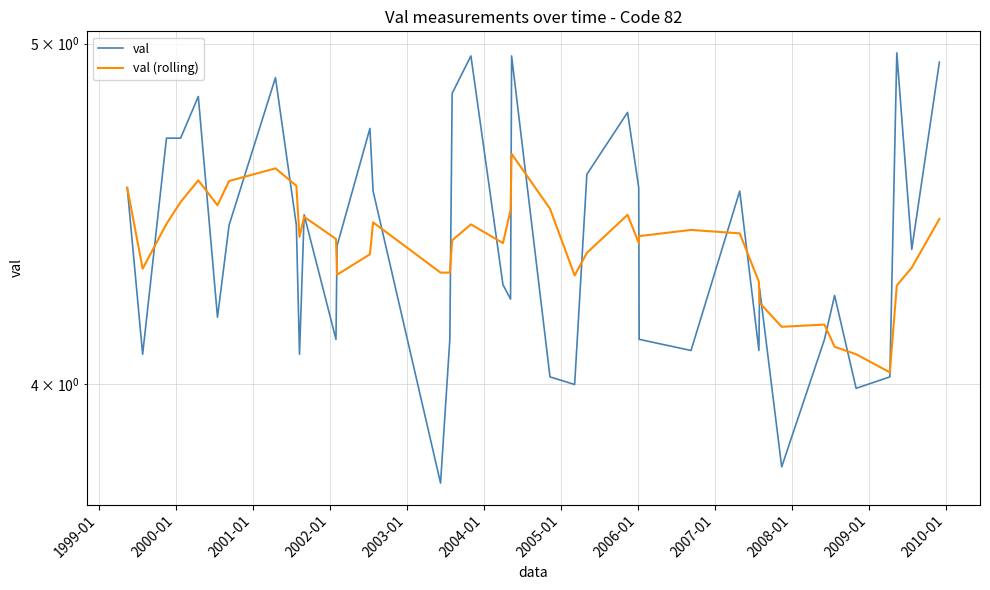

At how many categories does at least one series exceed 4?

40